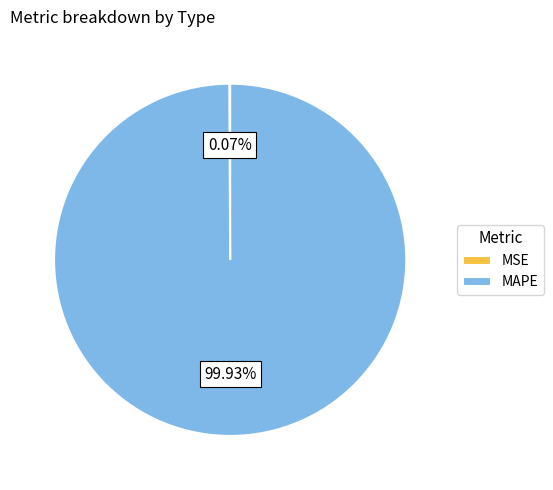

Which category accounts for the majority?

MAPE